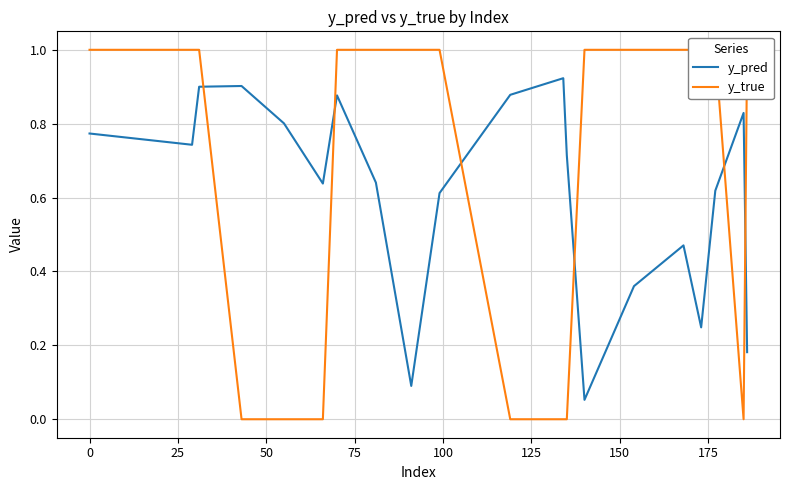

What is the approximate value of y_true at 25?

1.0